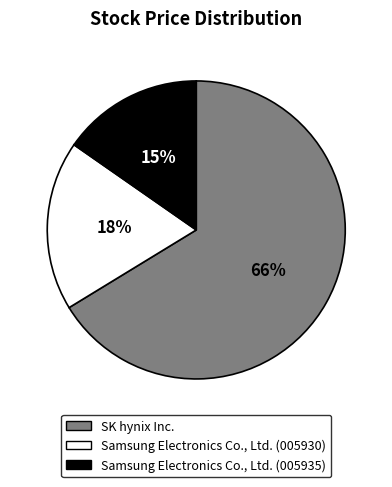

To the nearest percent, what is the average slice percentage?

33%